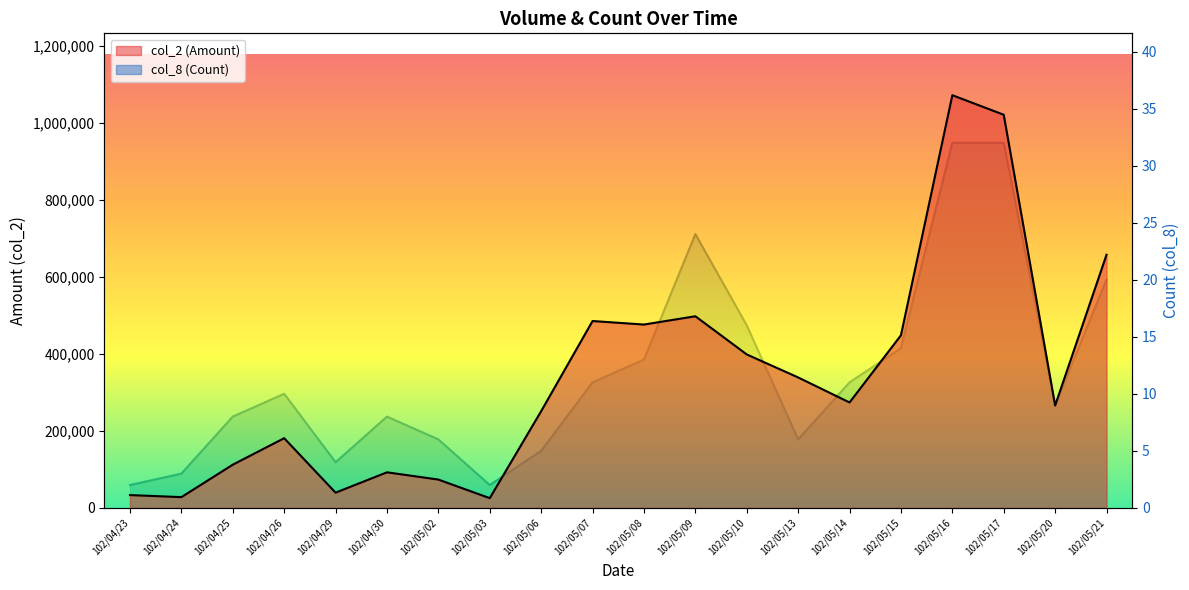

What is the spread (max minus min) of values at 102/05/03?

25198